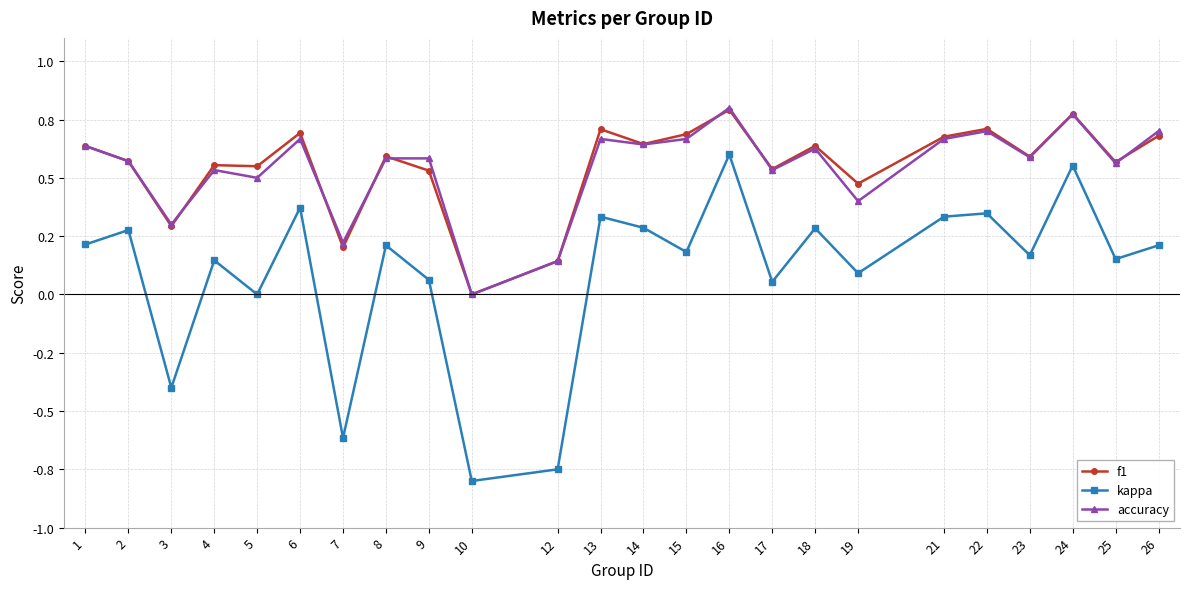

The kappa series shows 0.6 at 21. True or false?

False